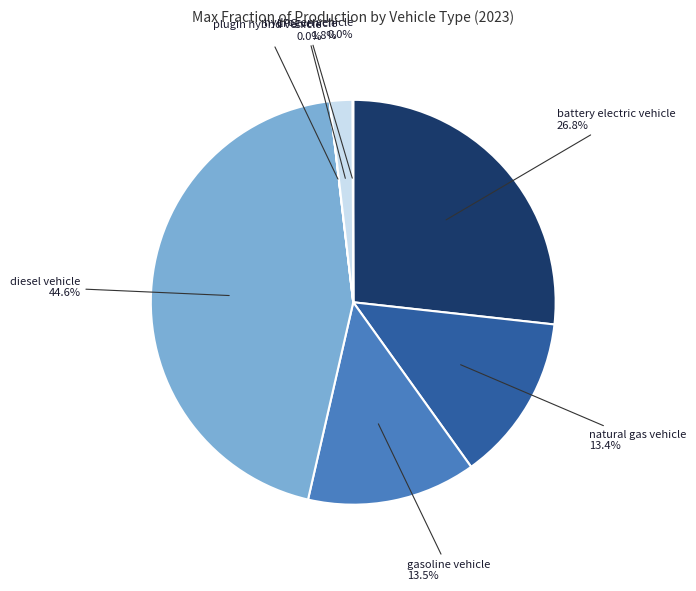

Is the sum of natural gas vehicle and gasoline vehicle greater than half?

No